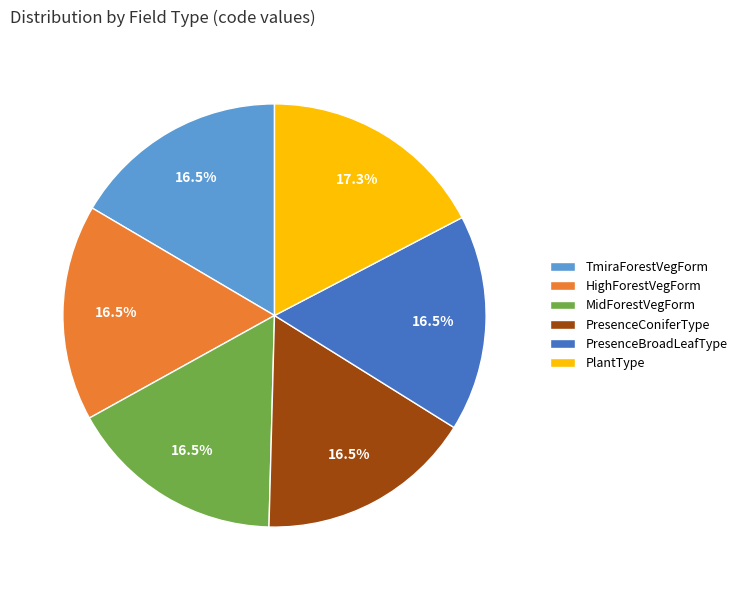

Approximately how many times larger is the value at PresenceBroadLeafType compared to TmiraForestVegForm?

1.0